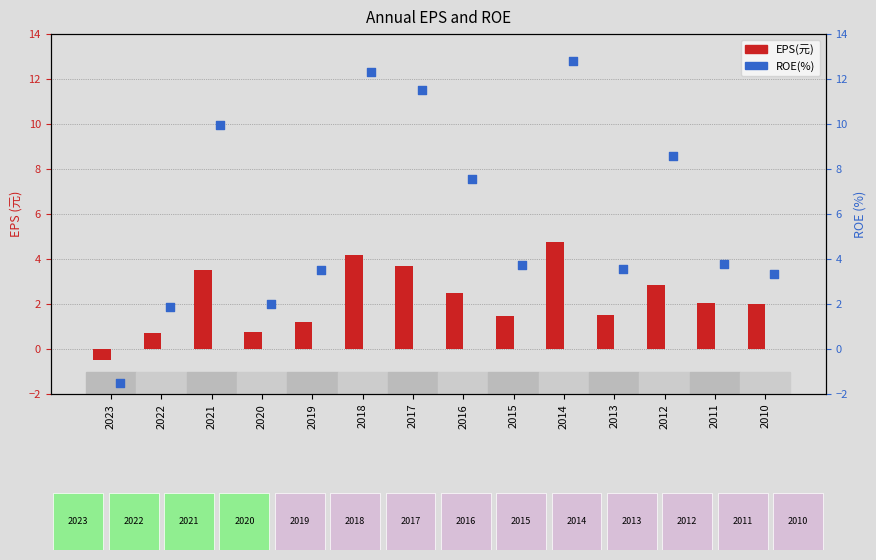

At which category is the sum across all series the highest?

2014